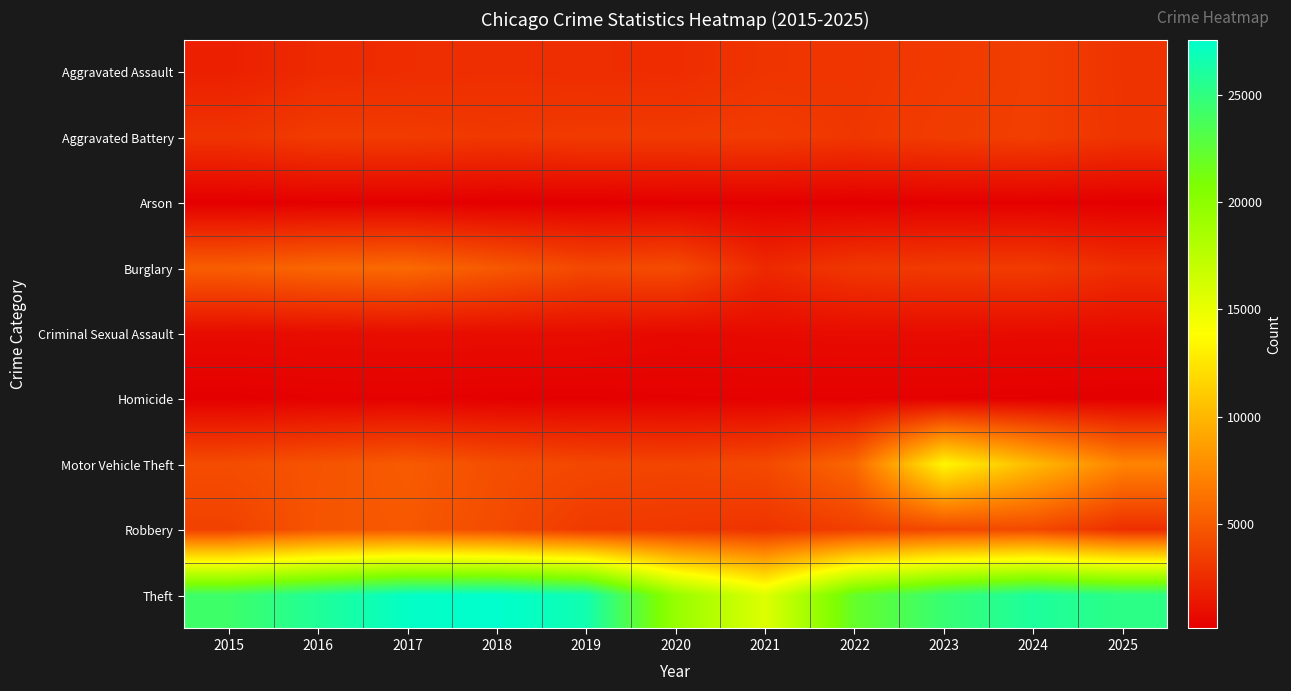

Reading left to right, list all the values displayed in this chart.

Aggravated Assault: 2015=1926	2016=2472	2017=2604	2018=2689	2019=2630	2020=2574	2021=3029	2022=3079	2023=3319	2024=3559	2025=2974
Aggravated Battery: 2015=2946	2016=3417	2017=3393	2018=3224	2019=3349	2020=3338	2021=3410	2022=3142	2023=3448	2024=3559	2025=3000
Arson: 2015=177	2016=232	2017=216	2018=151	2019=153	2020=238	2021=234	2022=173	2023=230	2024=238	2025=174
Burglary: 2015=5223	2016=5703	2017=5864	2018=4944	2019=4106	2020=4255	2021=2411	2022=3170	2023=3354	2024=3409	2025=2656
Criminal Sexual Assault: 2015=819	2016=873	2017=938	2018=917	2019=887	2020=708	2021=778	2022=833	2023=837	2024=791	2025=788
Homicide: 2015=198	2016=301	2017=298	2018=246	2019=227	2020=288	2021=304	2022=298	2023=277	2024=238	2025=171
Motor Vehicle Theft: 2015=4317	2016=4681	2017=5081	2018=4412	2019=4043	2020=3890	2021=4141	2022=5770	2023=13405	2024=10159	2025=7287
Robbery: 2015=3710	2016=4752	2017=4947	2018=4246	2019=3328	2020=3207	2021=2996	2022=3578	2023=4068	2024=4139	2025=2682
Theft: 2015=24232	2016=25791	2017=27310	2018=27559	2019=26599	2020=19409	2021=15608	2022=22122	2023=24561	2024=25968	2025=25152